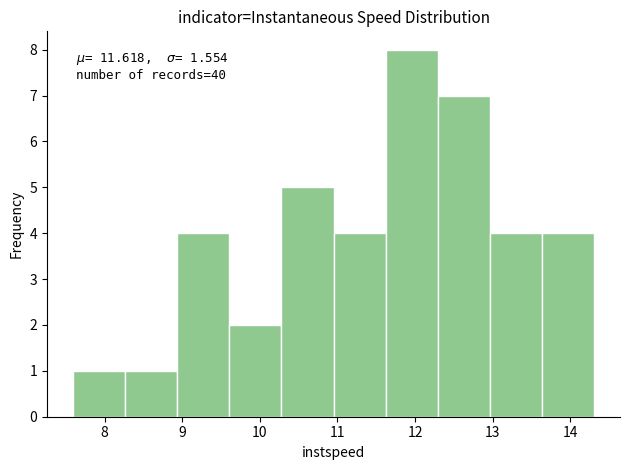

Over which range of the x-axis is the bar tallest?

11.6 to 12.3